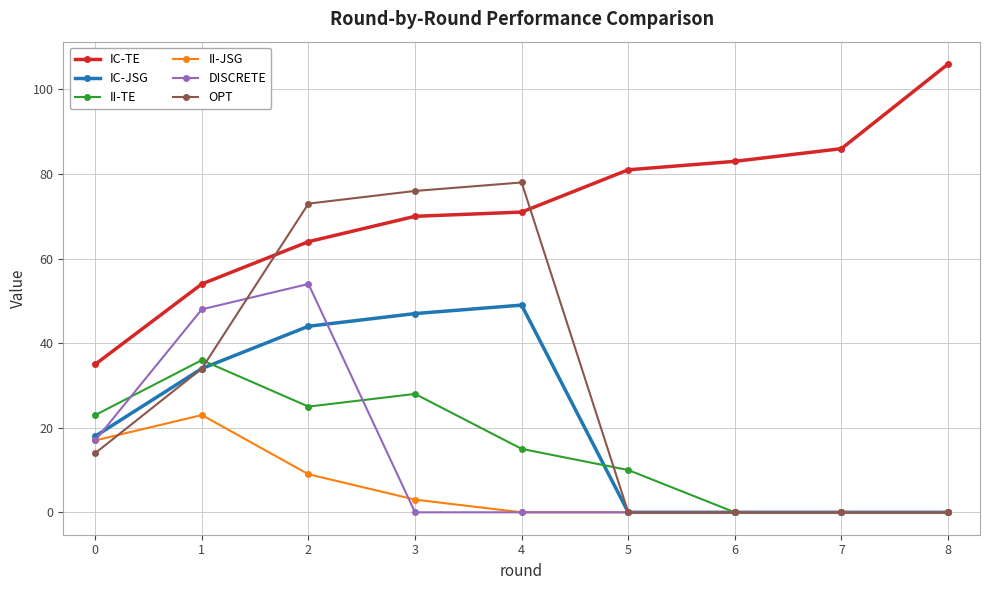

Between which two adjacent categories do II-TE and DISCRETE first intersect?

0 and 1